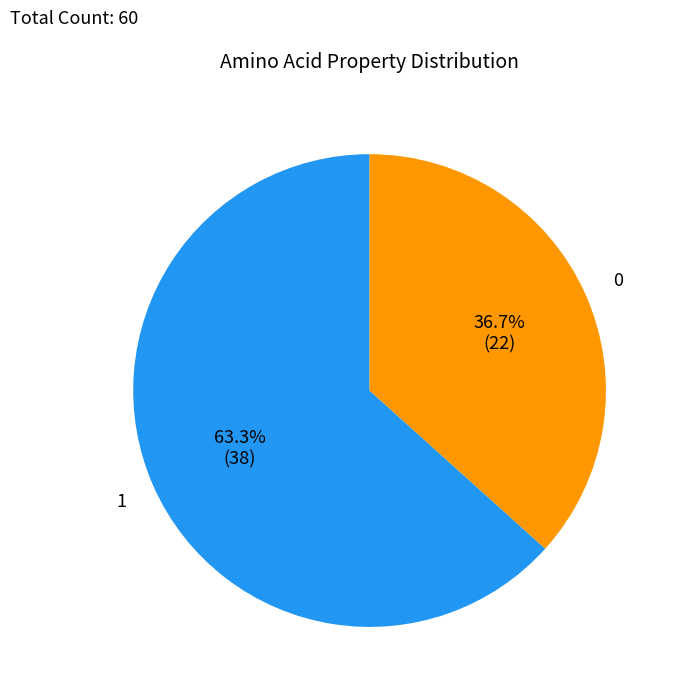

Does any single category account for the majority?

Yes